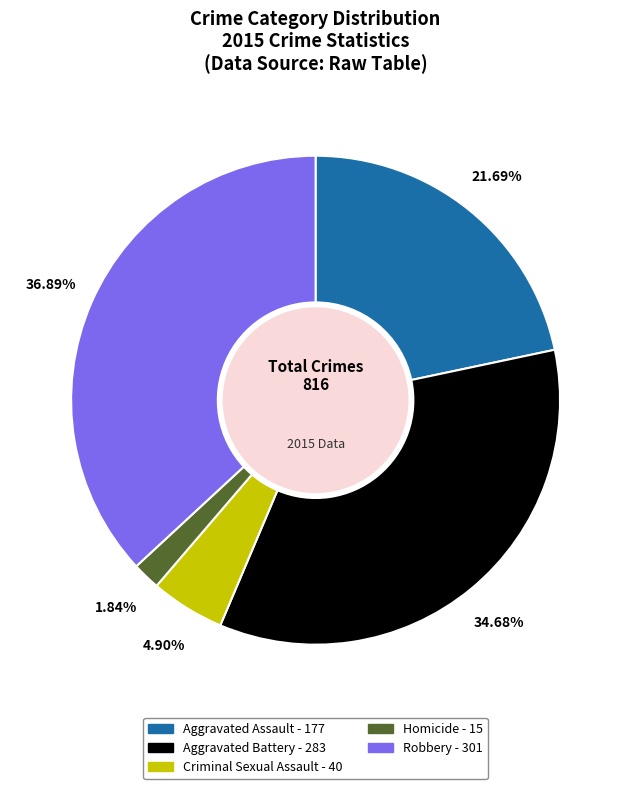

To the nearest percent, what percentage of the pie is Aggravated Assault?

22%